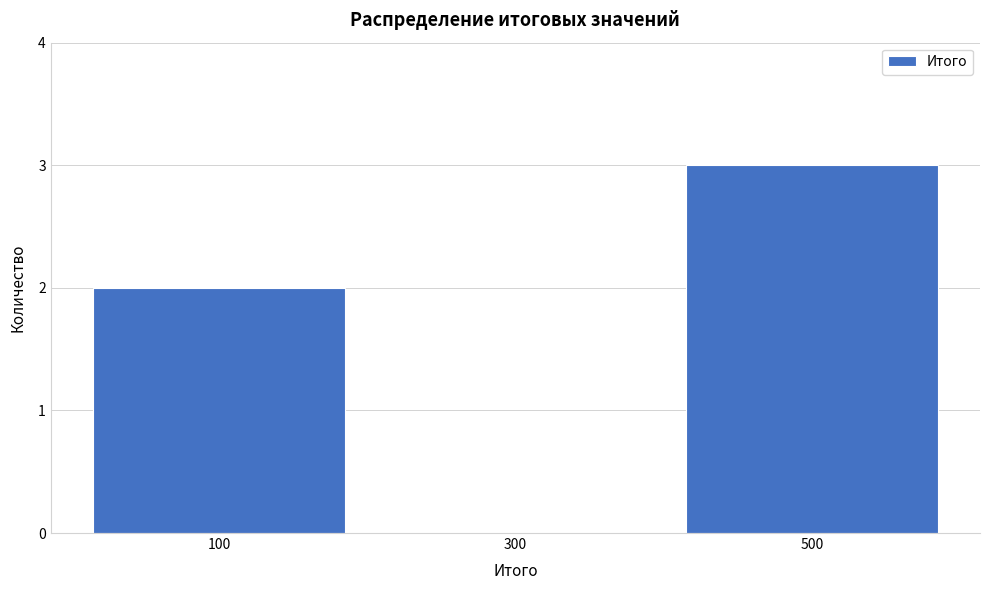

Reading left to right, transcribe this chart: for each bar, give the range it covers on the x-axis and its height. The values are not printed on the chart, so give them approximately, as read against the axis.

0 to 200: 2
200 to 400: 0
400 to 600: 3